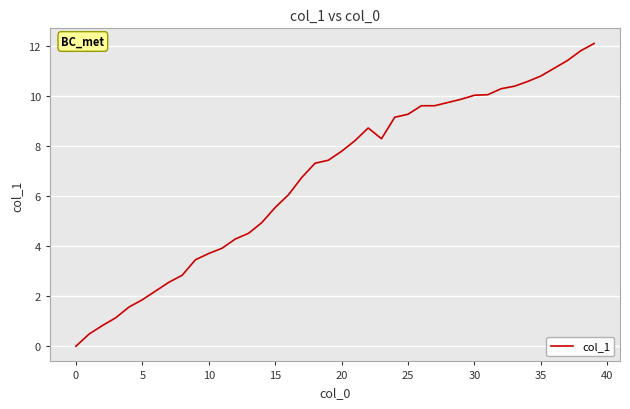

What is the difference between the maximum and minimum values?

12.1